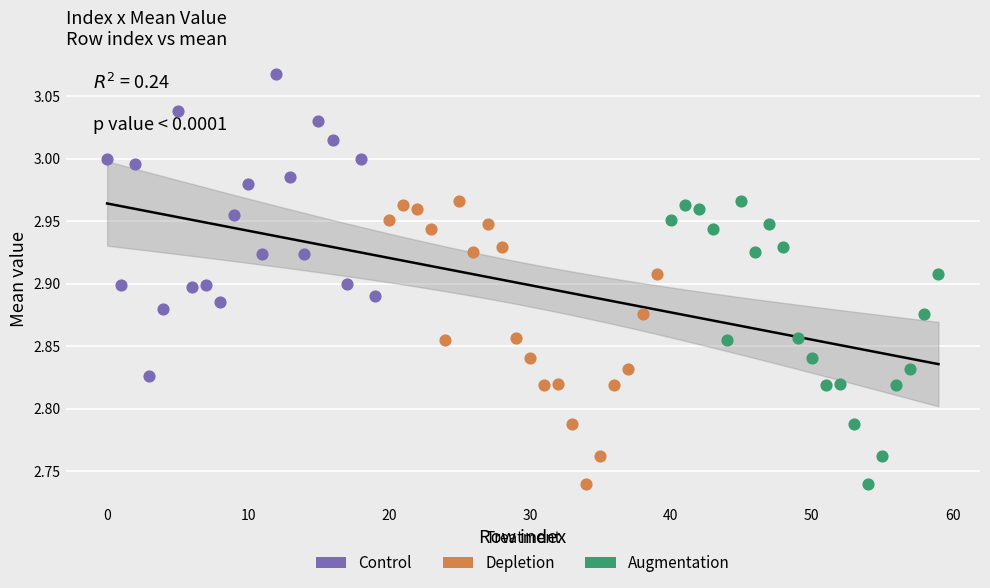

Which series has the widest spread of Y values?

Control